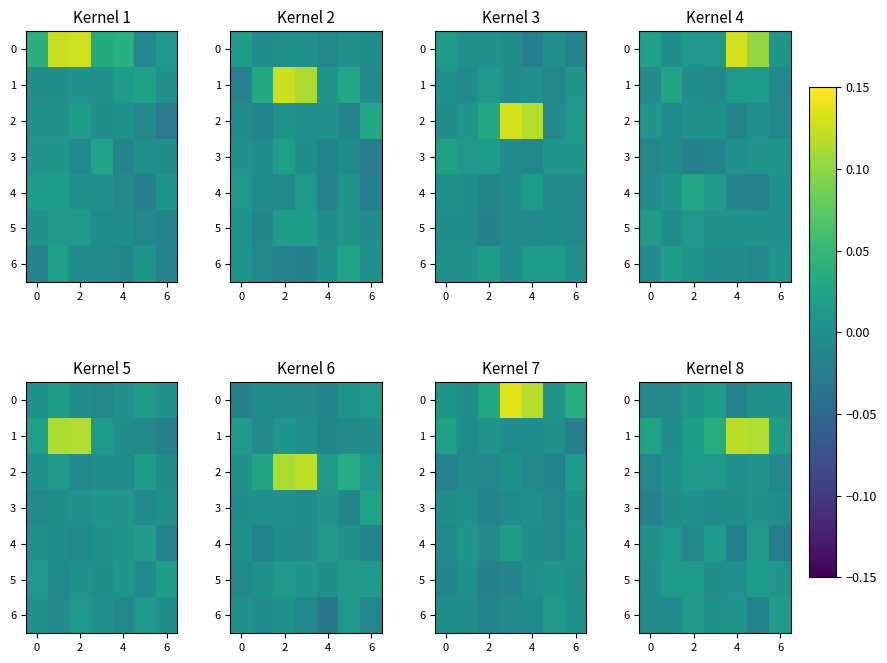

What is the difference between the highest and lowest values at 6?

0.1